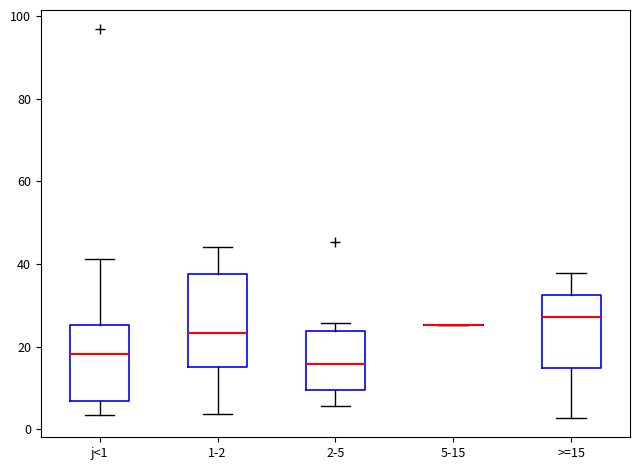

Which box is the tallest, from its lower edge to its upper edge?

1-2